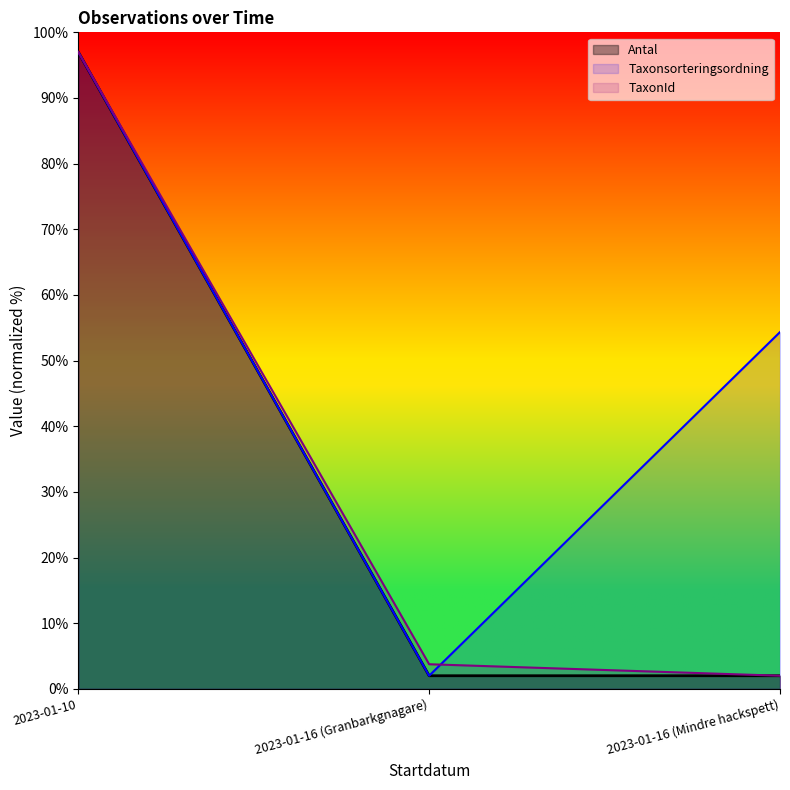

Does the chart display data point markers on the line(s)?

No